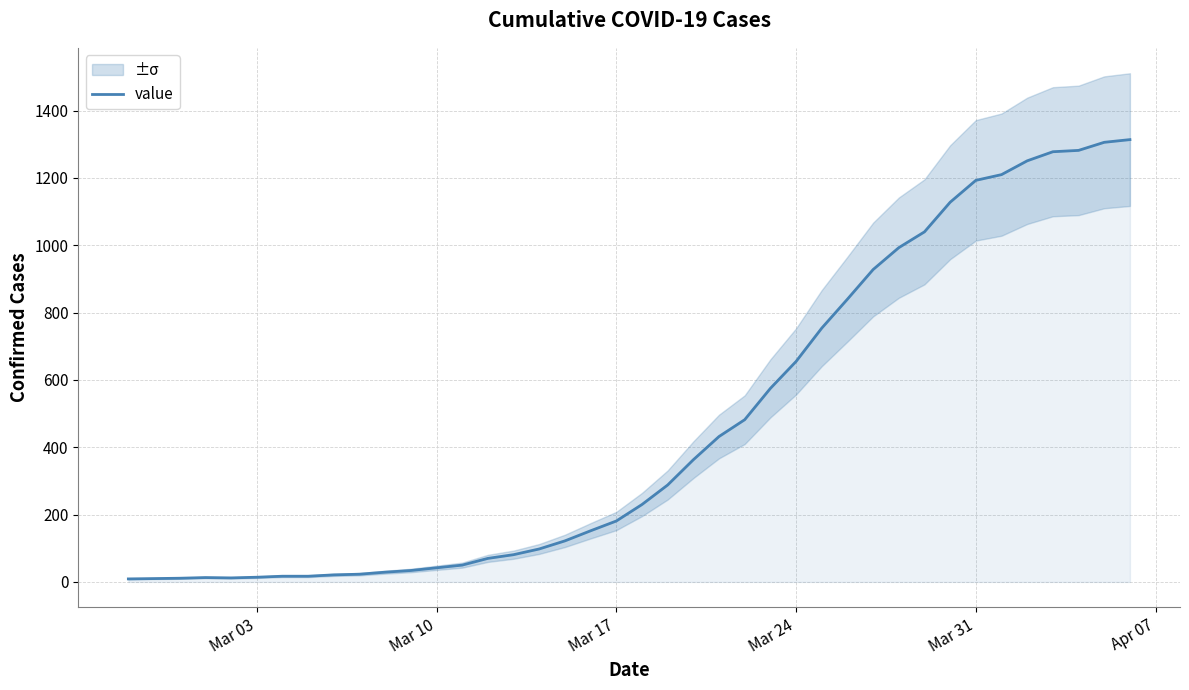

Reading left to right, transcribe all the data shown in this chart.

9	10	11	13	12	14	17	17	21	23	29	34	42	50	70	81	98	122	152	181	230	288	363	432	482	575	655	754	840	928	993	1040	1128	1193	1210	1251	1278	1282	1306	1314